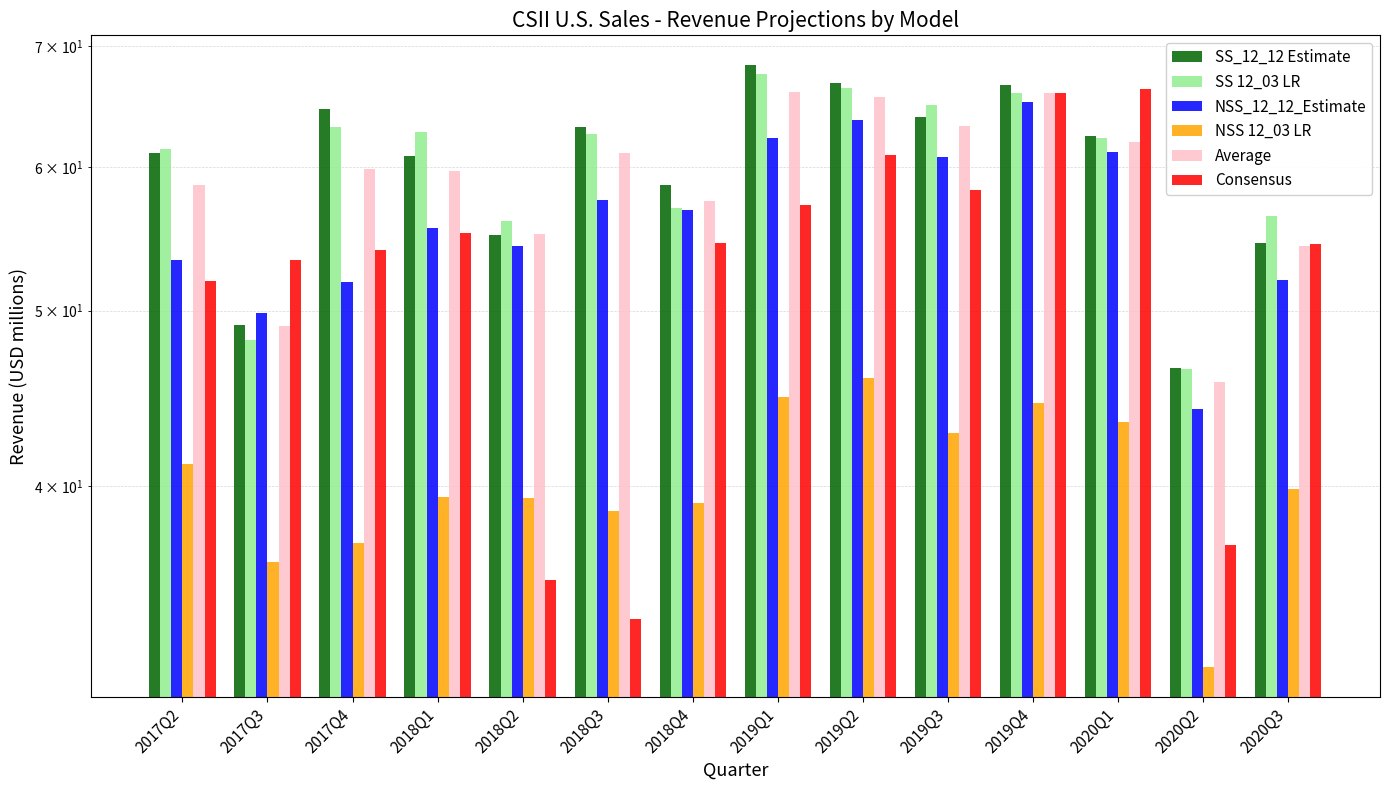

How many data points in SS 12_03 LR are above 62?

8